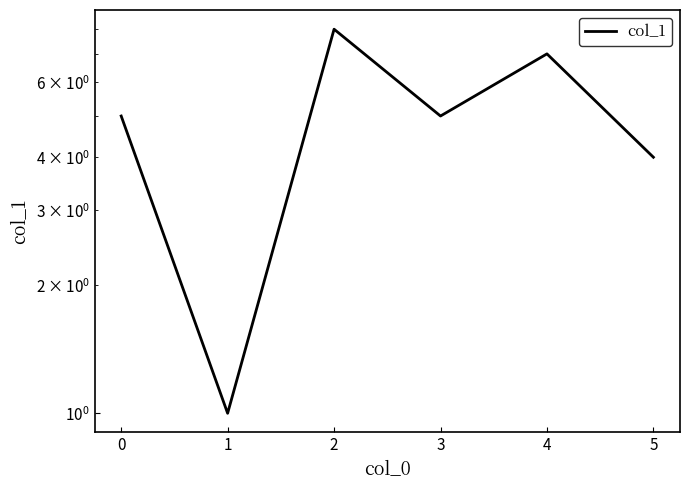

How many lines are shown in the chart?

1